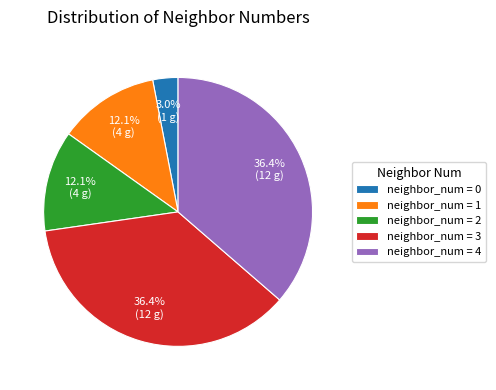

To the nearest percent, what is the difference between the largest and smallest slice percentages?

33%